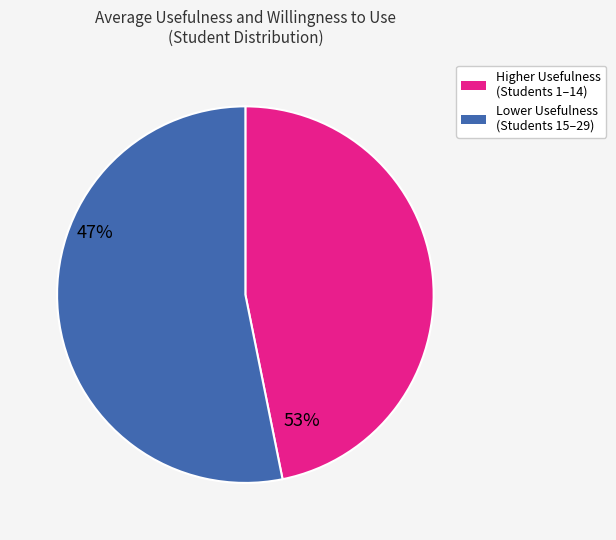

Is there a majority slice in this chart?

Yes